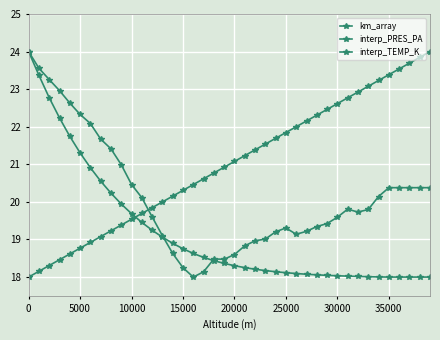

Does the chart have visible grid lines?

Yes